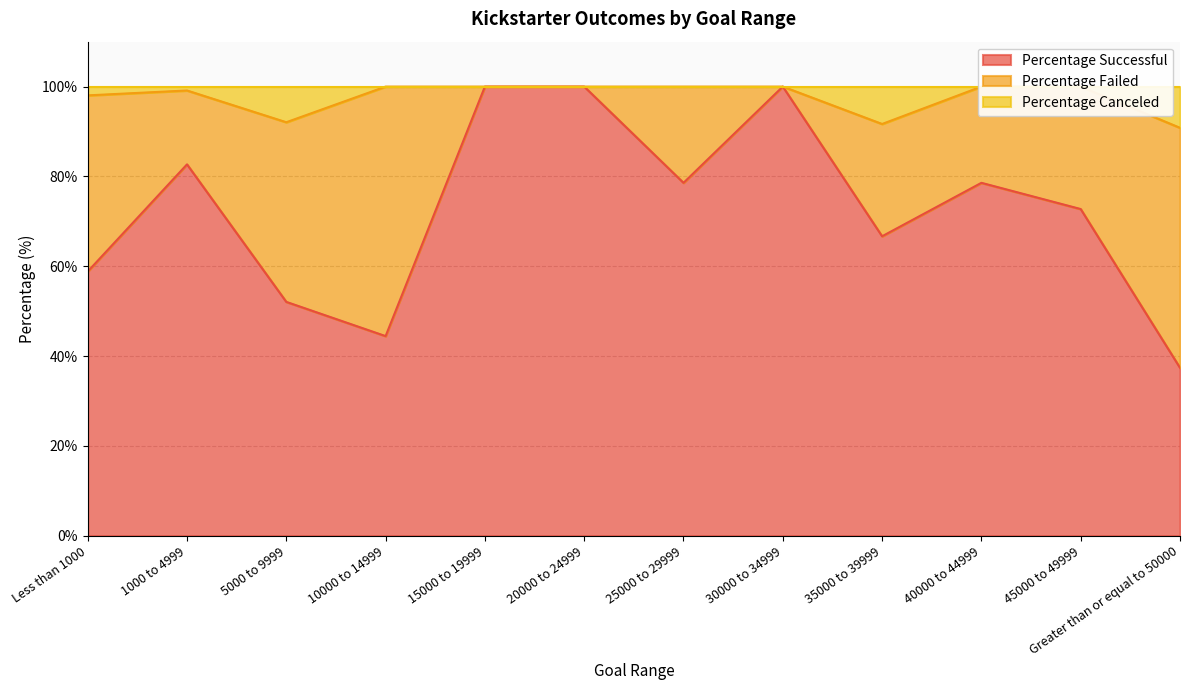

What is the maximum value for Percentage Successful?

100.0